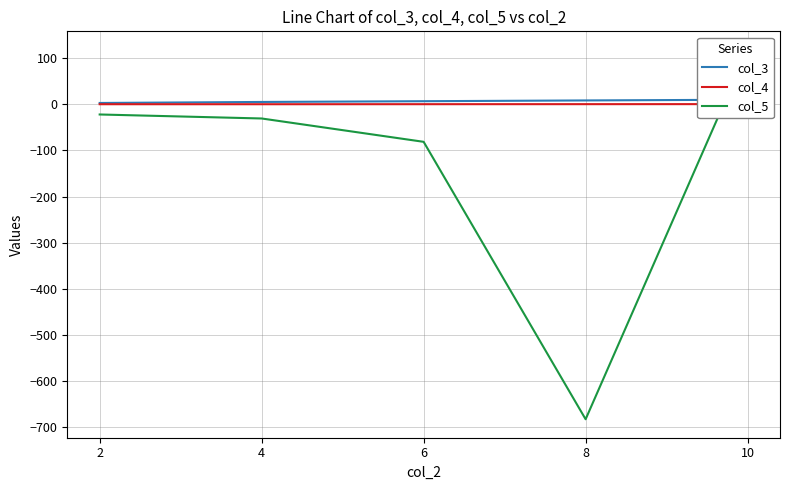

How many times do col_3 and col_5 cross each other?

1